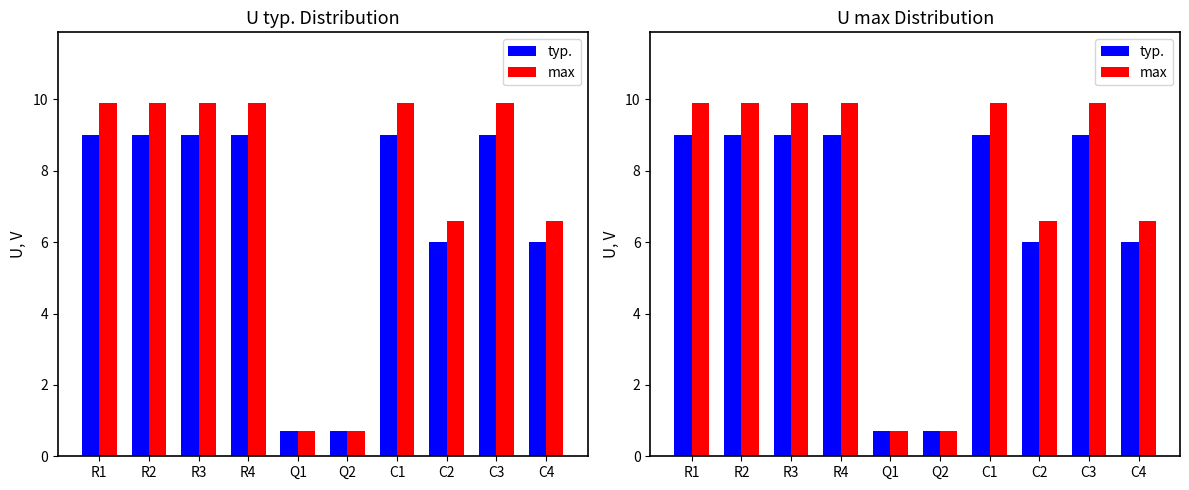

Does the chart contain stacked bars?

No